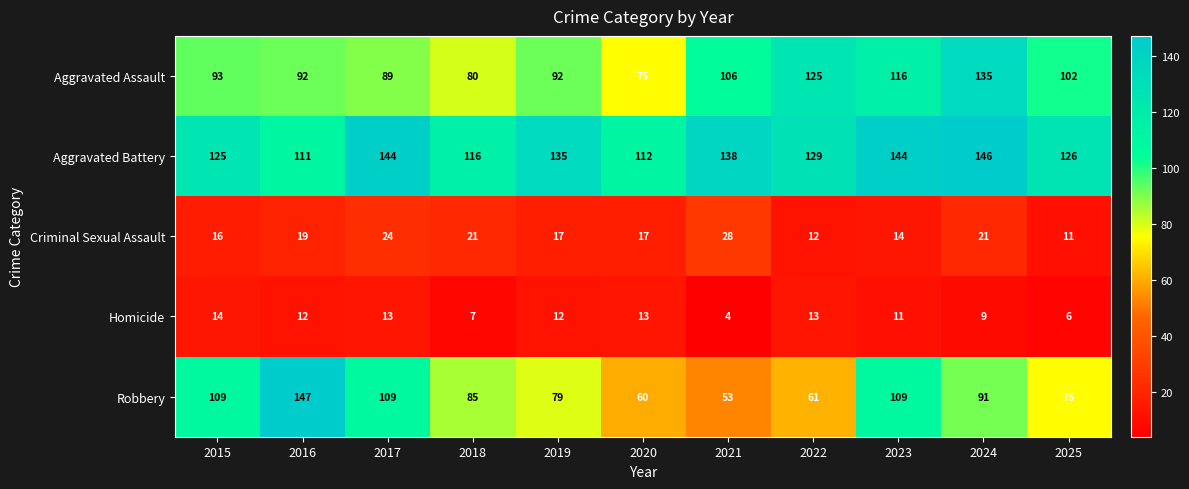

True or false: Criminal Sexual Assault has a value of 17 at 2019.

True